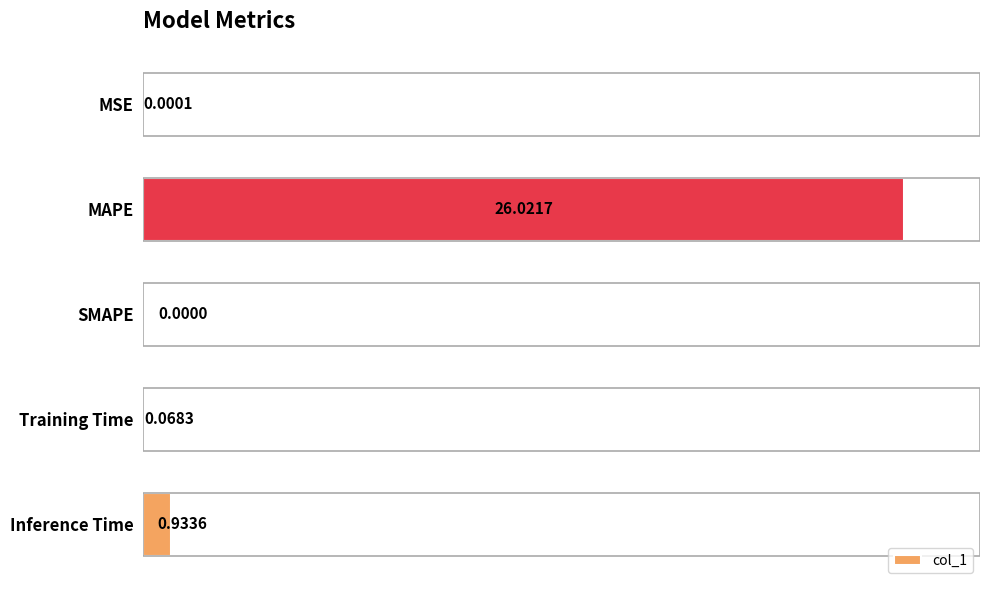

What is the change in value from MAPE to Inference Time?

-25.1